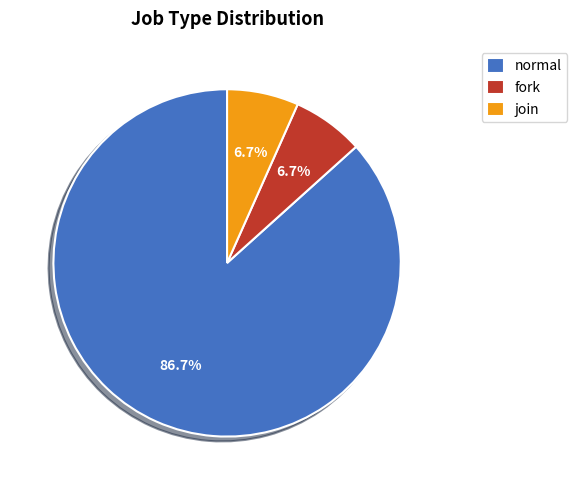

How many slices are in this pie chart?

3